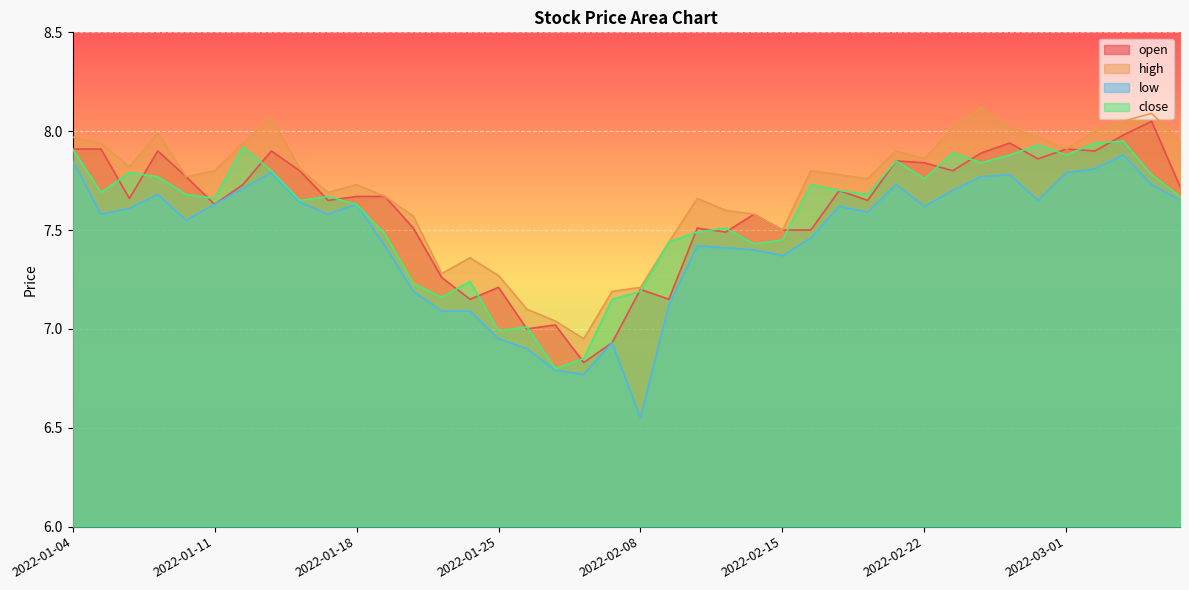

How many data points in high are above 7?

39